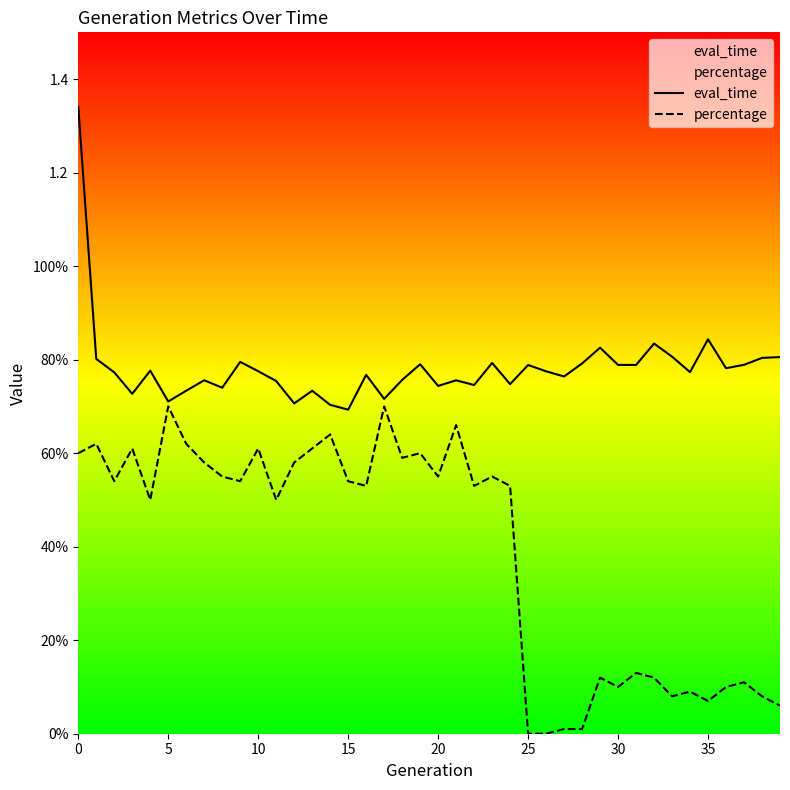

True or false: eval_time and percentage intersect in this chart.

False